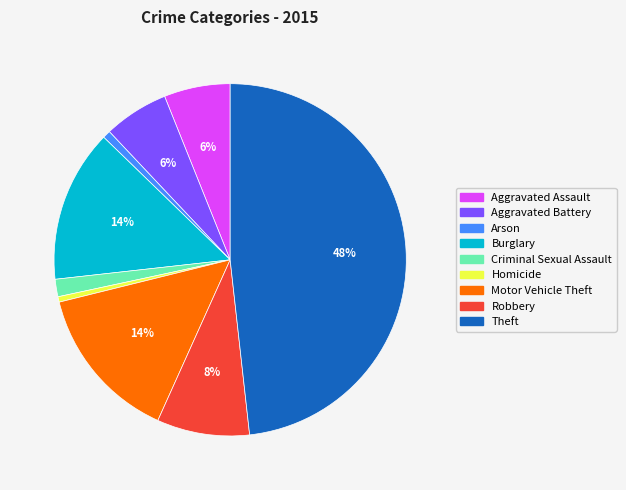

Which slice is the largest?

Theft